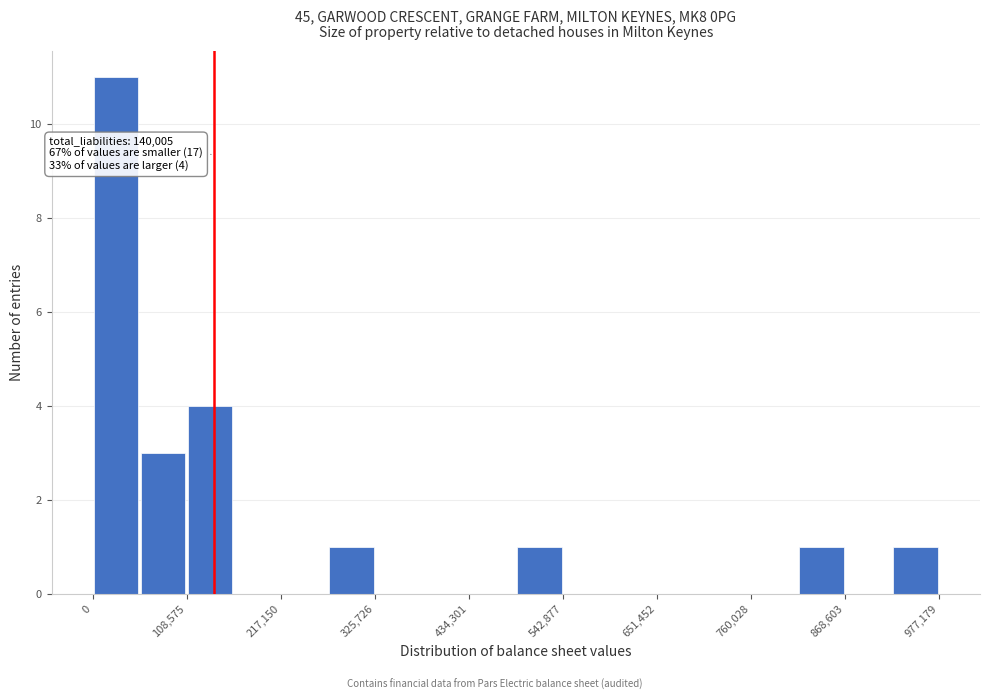

Around what value on the x-axis is the tallest bar? Give the approximate position of its centre, as read against the axis.

20000